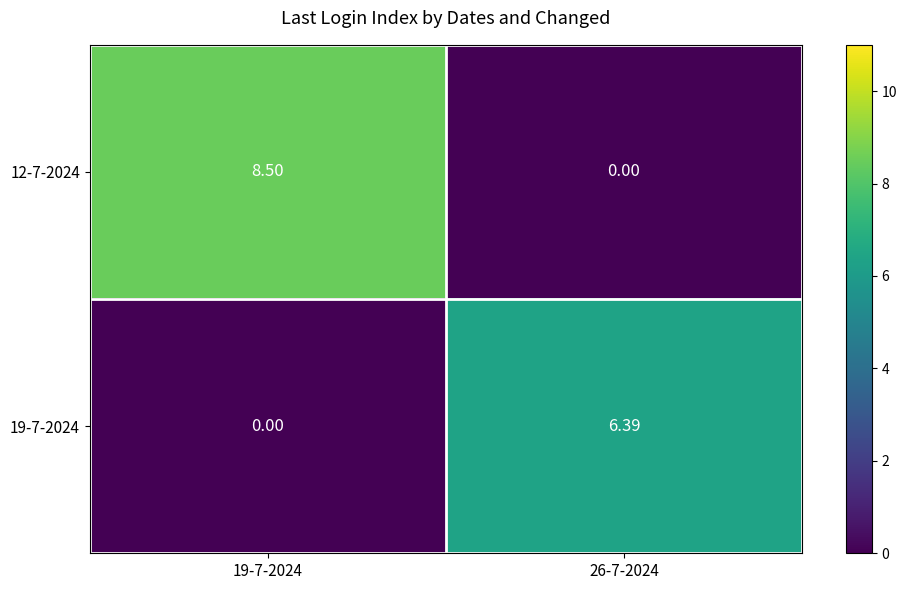

Is the value of 12-7-2024 at 26-7-2024 greater than the value of 19-7-2024 at 26-7-2024?

No